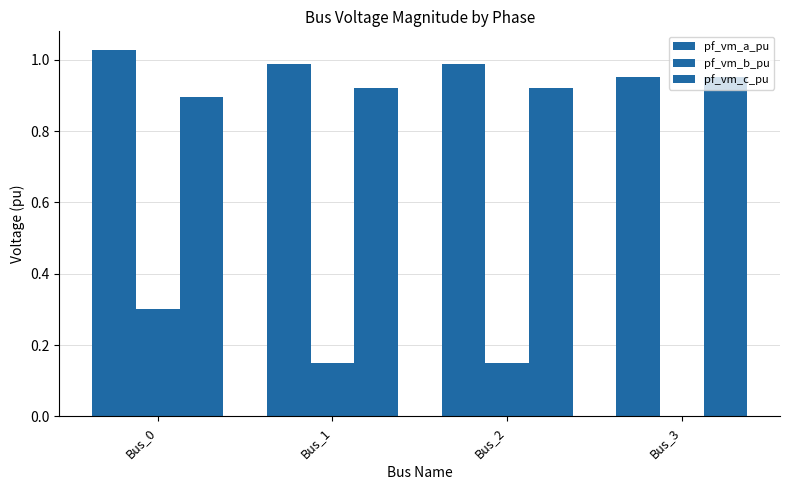

Reading right to left, transcribe all the data shown in this chart.

pf_vm_a_pu: 1.0	1.0	1.0	1.0
pf_vm_b_pu: 0.0	0.2	0.2	0.3
pf_vm_c_pu: 1.0	0.9	0.9	0.9